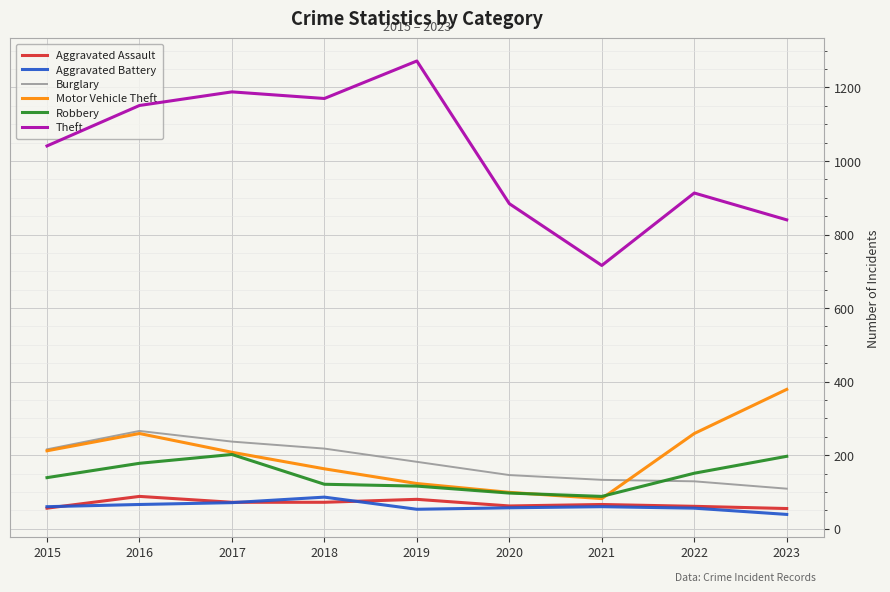

What is the difference between the second highest and second lowest values in the Theft series?

348